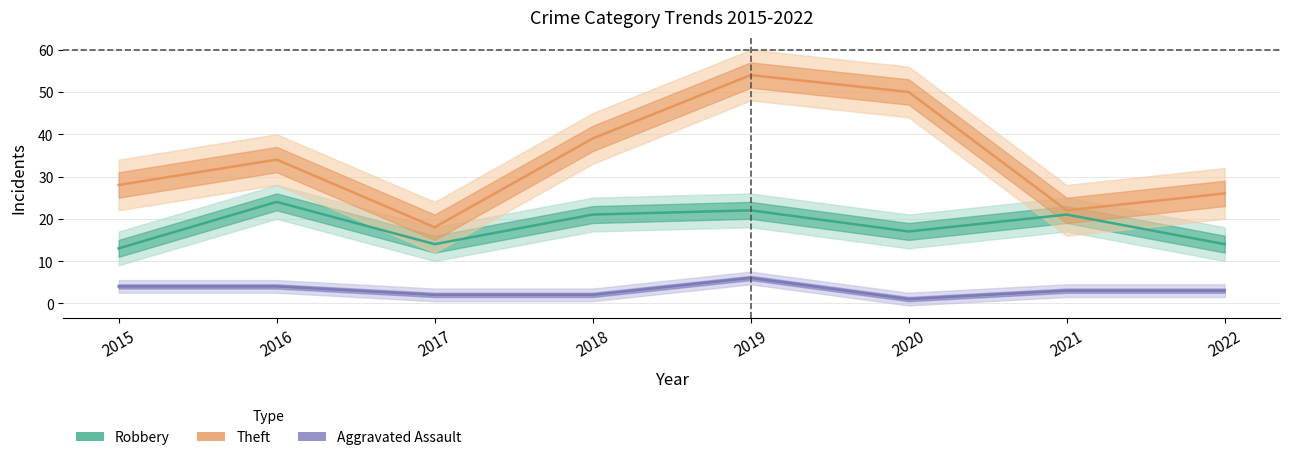

What is the average value of the Aggravated Assault series?

3